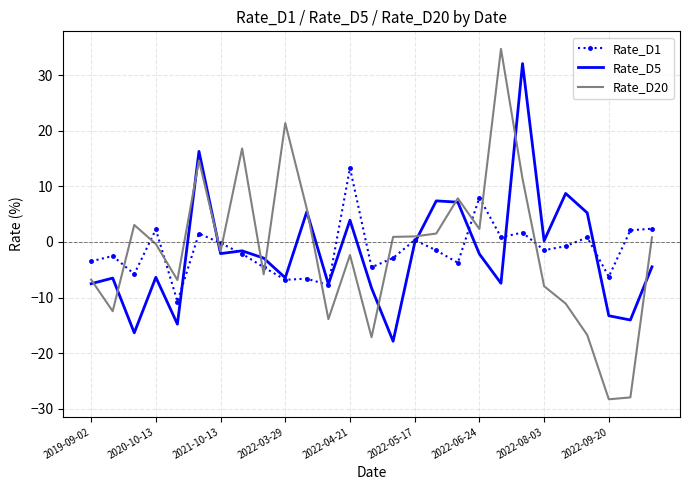

Which series has the largest range (max minus min)?

Rate_D20